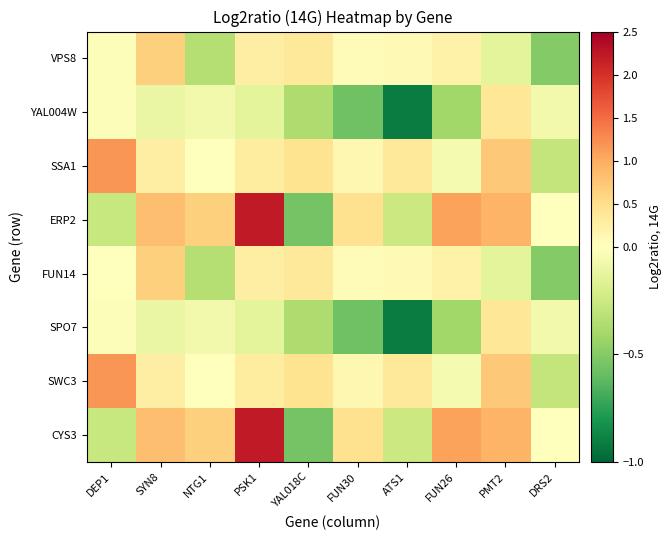

What is the spread (max minus min) of values at YAL018C?

1.0